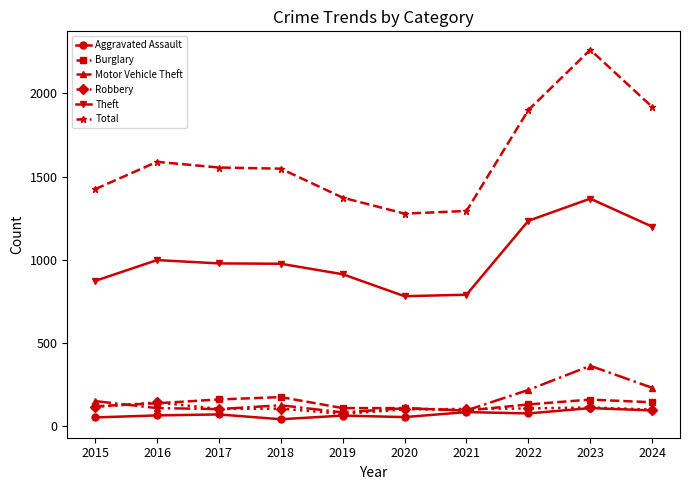

What is the smallest value displayed?

43